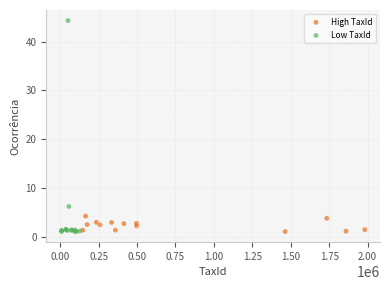

What are all the series names shown in the legend?

High TaxId, Low TaxId